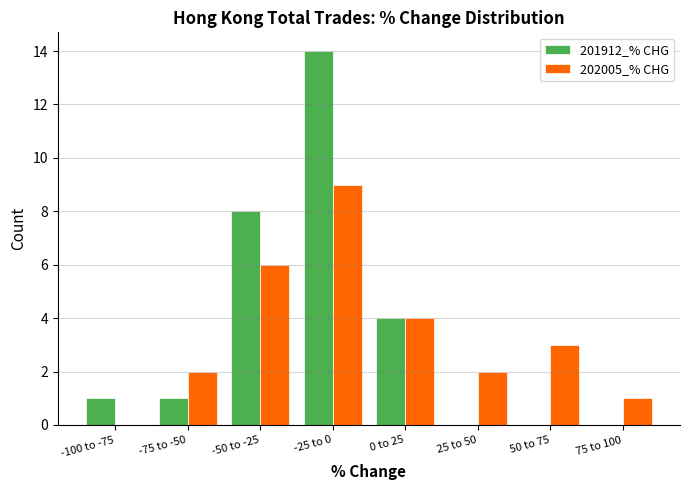

Reading left to right, list all the values displayed in this chart.

201912_% CHG: -100 to -75=1	-75 to -50=1	-50 to -25=8	-25 to 0=14	0 to 25=4	25 to 50=0	50 to 75=0	75 to 100=0
202005_% CHG: -100 to -75=0	-75 to -50=2	-50 to -25=6	-25 to 0=9	0 to 25=4	25 to 50=2	50 to 75=3	75 to 100=1